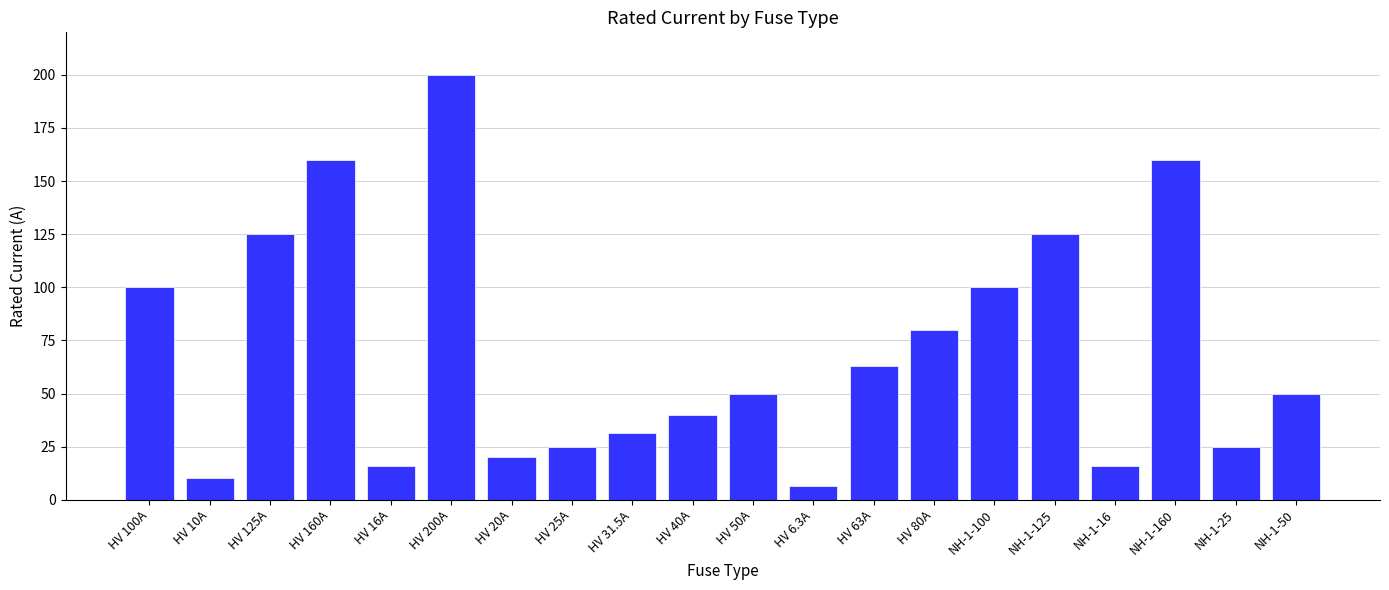

What is the ratio of the value at HV 63A to the value at NH-1-25?

2.5